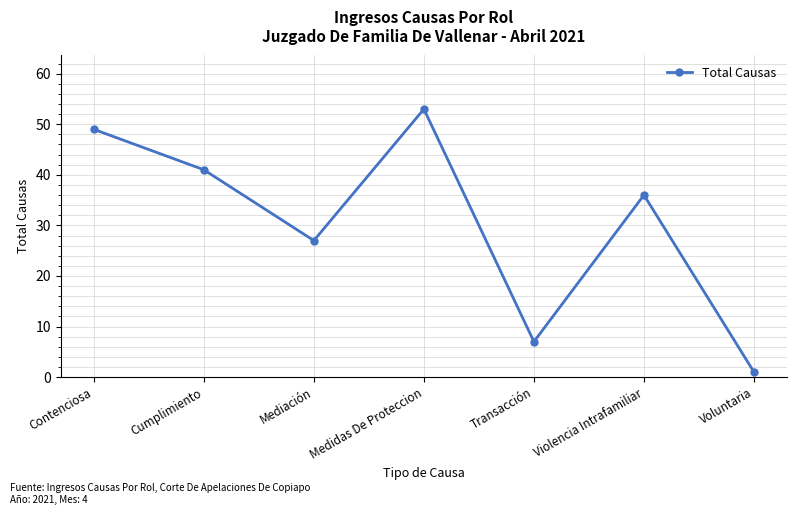

Reading left to right, transcribe all the data shown in this chart.

Contenciosa=49	Cumplimiento=41	Mediación=27	Medidas De Proteccion=53	Transacción=7	Violencia Intrafamiliar=36	Voluntaria=1